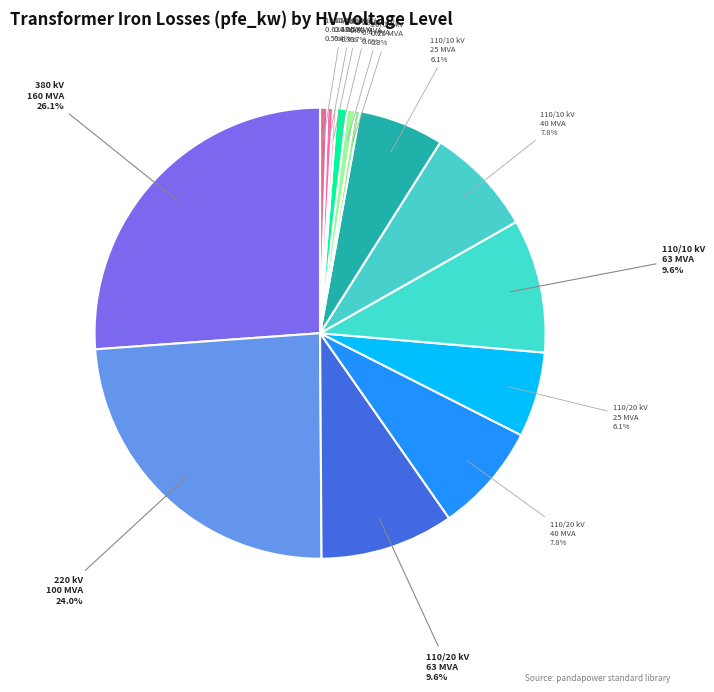

Rank the categories by value from highest to lowest.

380, 220, 110, 110, 110, 110, 110, 110, 20, 20, 10, 10, 20, 10